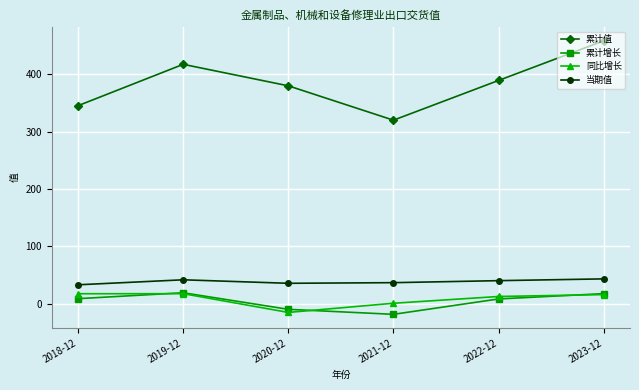

Which series has the largest total across all categories?

累计值